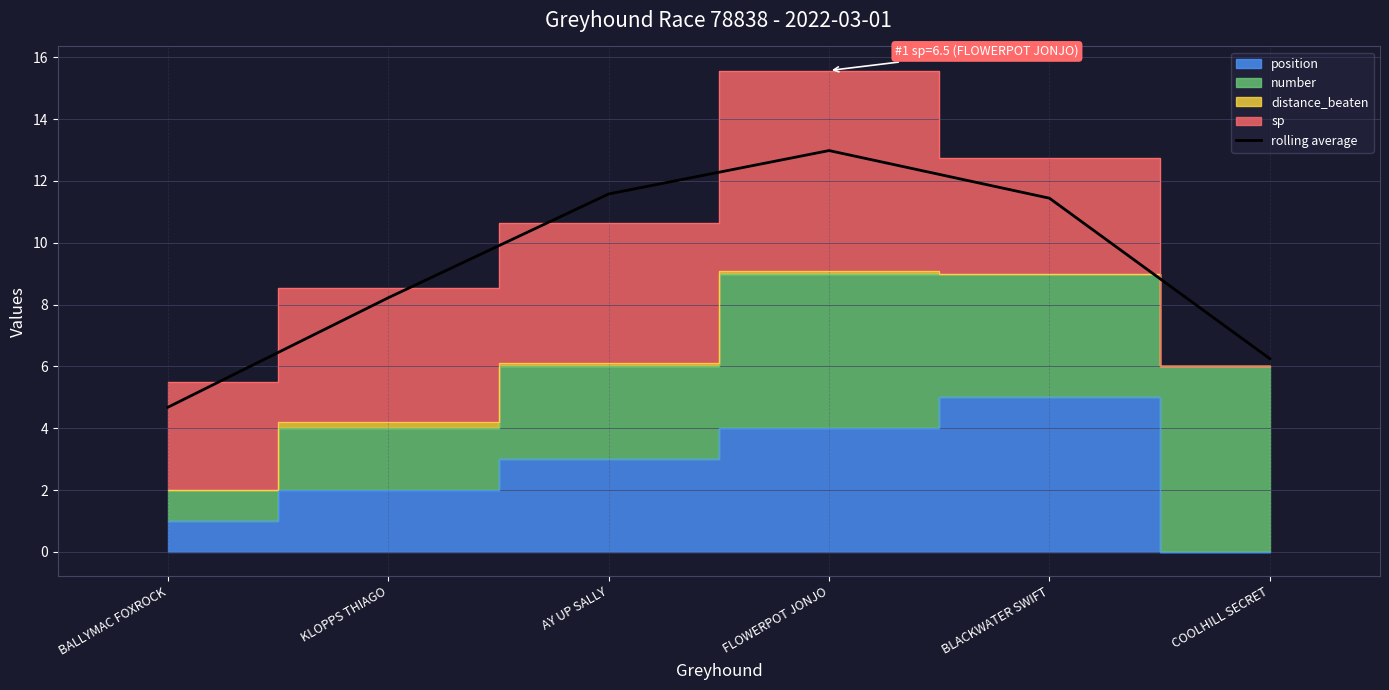

The value of rolling average at FLOWERPOT JONJO is 13.0. True or false?

True